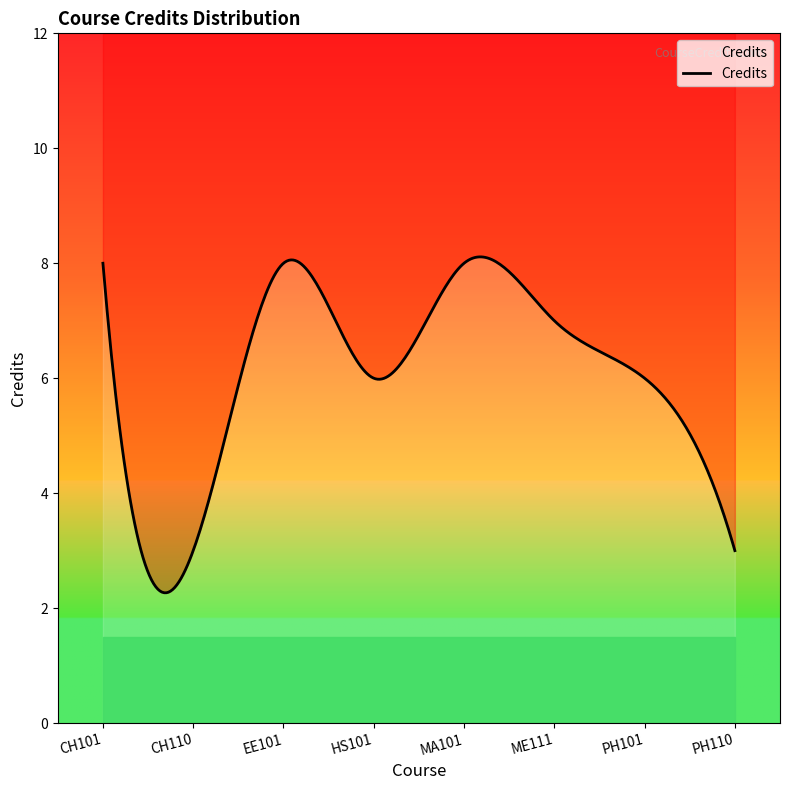

Rank the categories by value from highest to lowest.

CH101, EE101, MA101, ME111, HS101, PH101, CH110, PH110